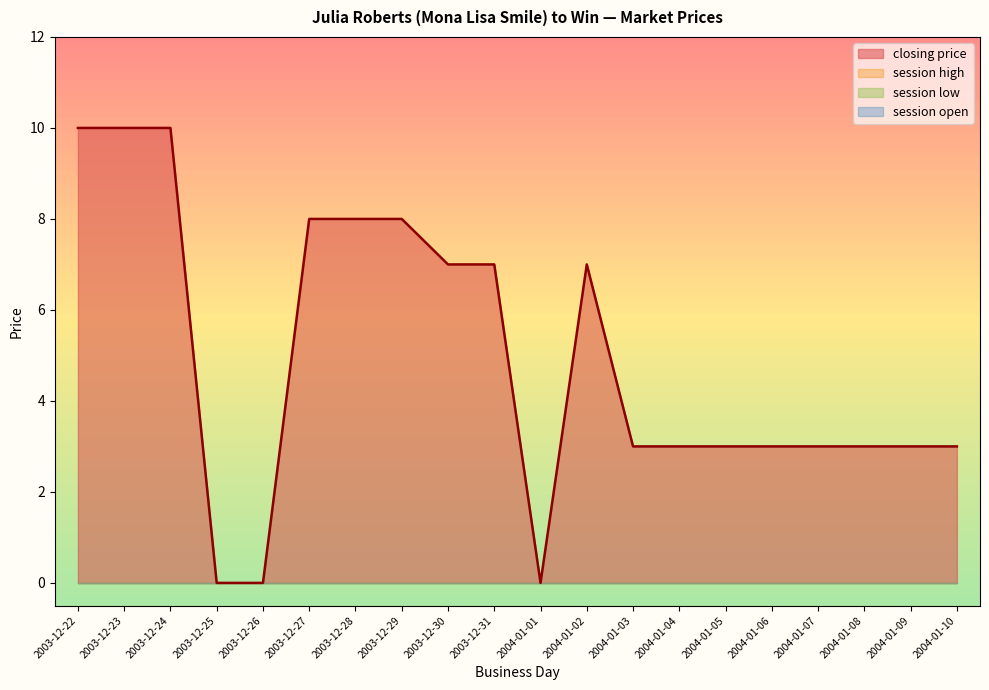

Rank the categories by closing price value from lowest to highest.

2003-12-25, 2003-12-26, 2004-01-01, 2004-01-03, 2004-01-04, 2004-01-05, 2004-01-06, 2004-01-07, 2004-01-08, 2004-01-09, 2004-01-10, 2003-12-30, 2003-12-31, 2004-01-02, 2003-12-27, 2003-12-28, 2003-12-29, 2003-12-22, 2003-12-23, 2003-12-24